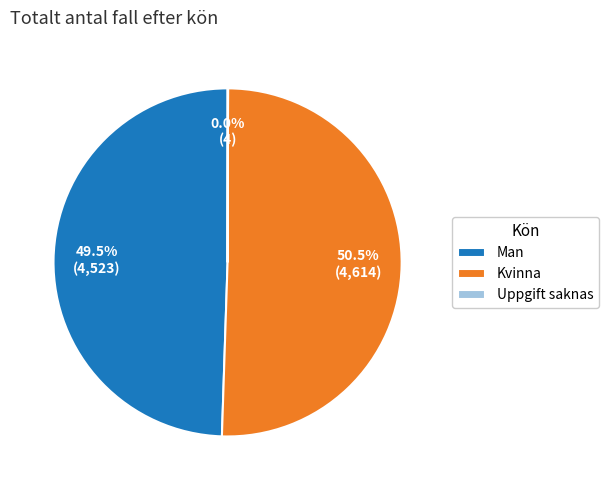

Between Kvinna and Man, which is larger?

Kvinna